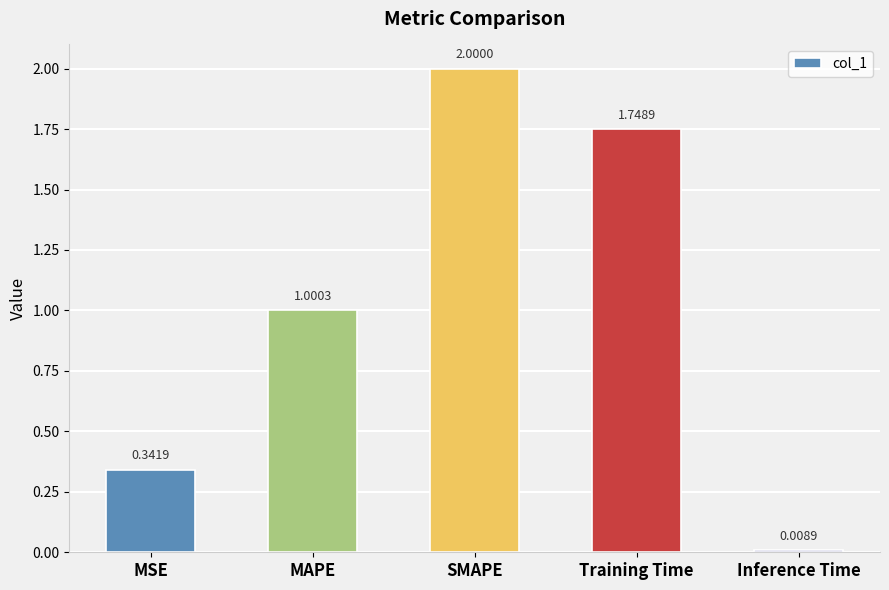

At which category does the chart reach its minimum across all series?

Inference Time